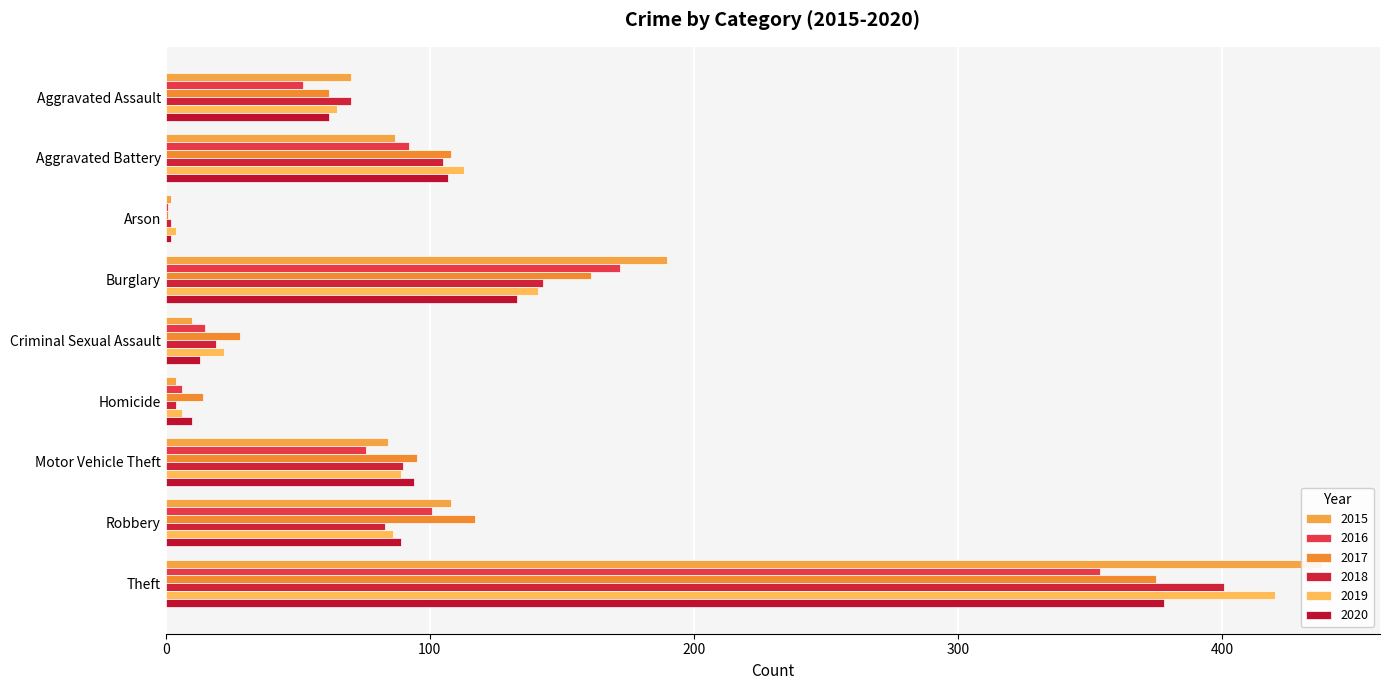

What are all the series names shown in the legend?

2015, 2016, 2017, 2018, 2019, 2020